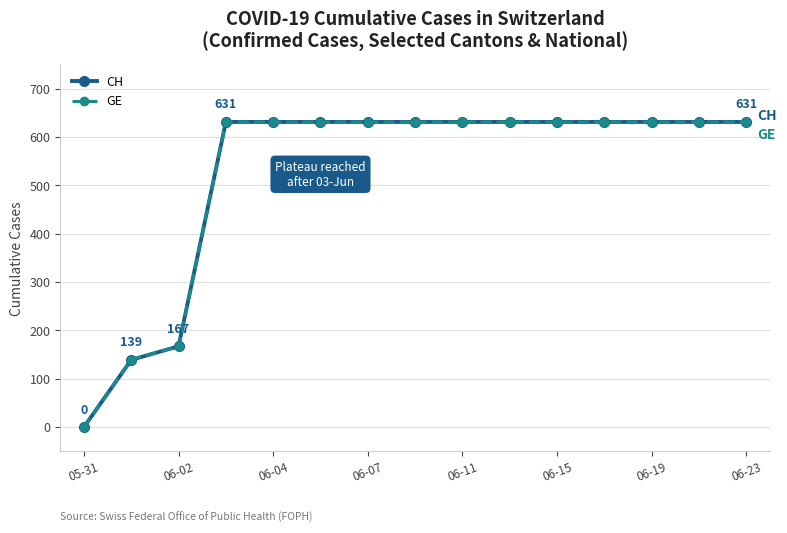

Rank the categories by CH value from lowest to highest.

05-31, 06-02, 06-04, 06-07, 06-11, 06-15, 06-19, 06-23, 8, 9, 10, 11, 12, 13, 14